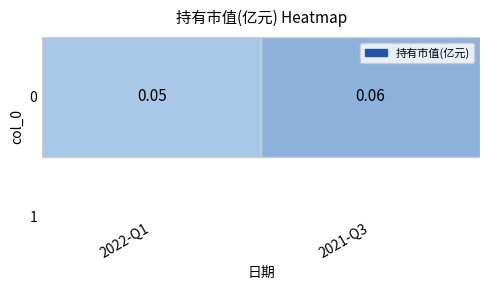

Reading right to left, transcribe all the data shown in this chart.

2021-Q3=0.1	2022-Q1=0.1